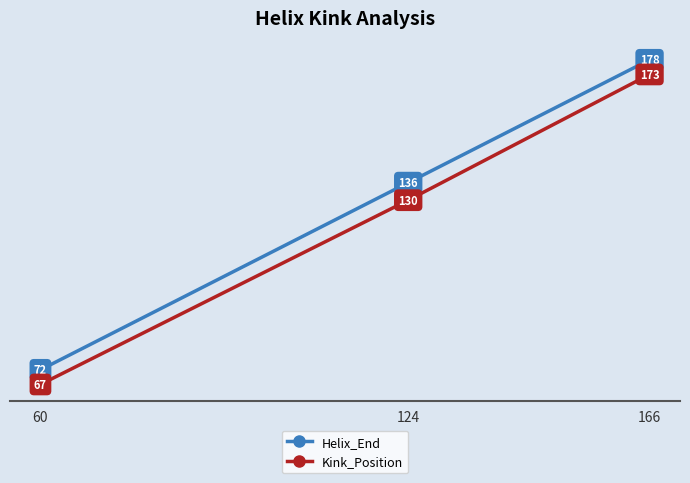

What is the smallest value displayed?

67